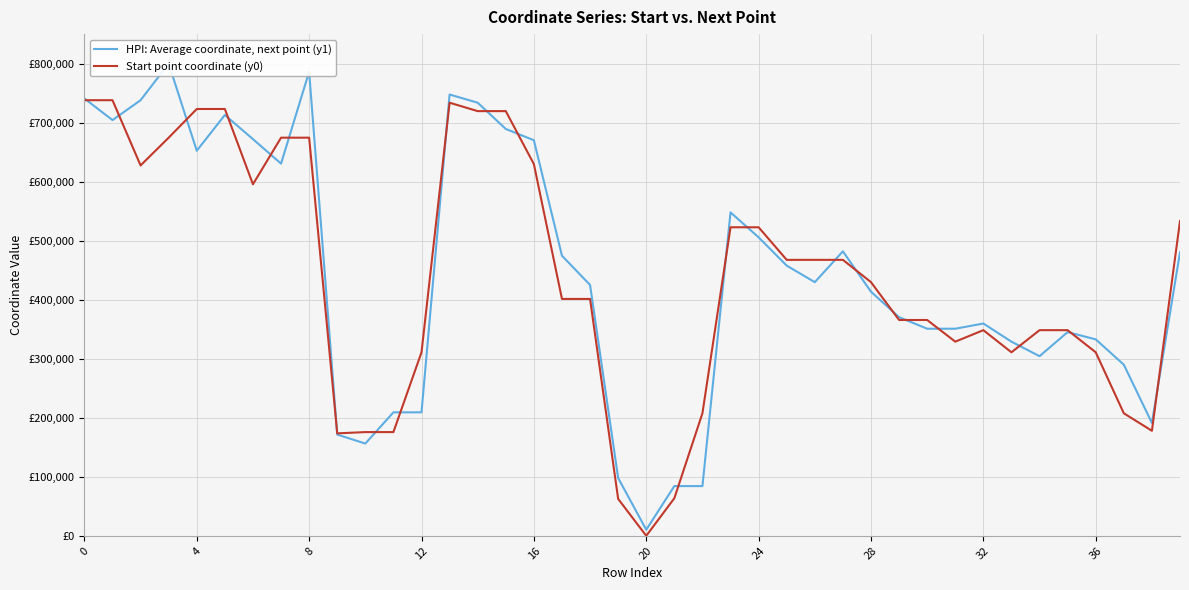

True or false: HPI: Average coordinate, next point (y1) and Start point coordinate (y0) intersect in this chart.

True